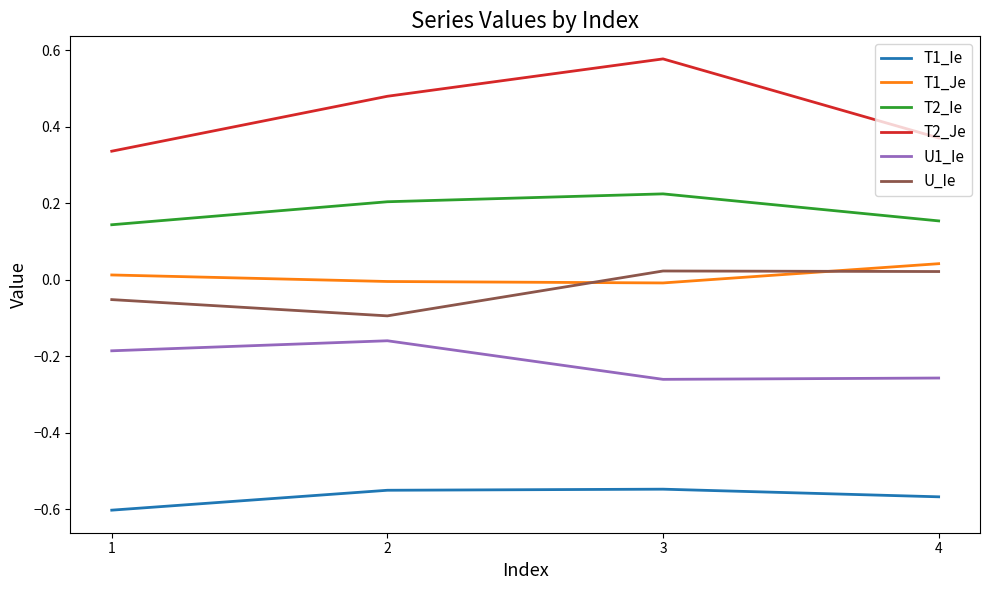

True or false: T1_Ie and U_Ie cross at least once.

False